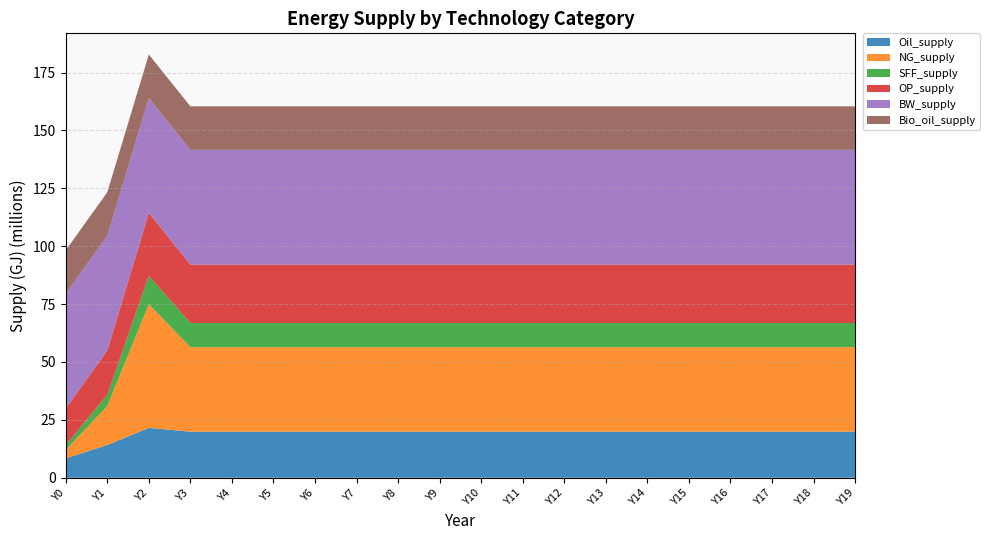

Reading left to right, extract all data points from this chart.

Oil_supply: 8360591.9	14150324.0	21549718.5	19905274.6	19905274.6	19905274.6	19905274.6	19905274.6	19905274.6	19905274.6	19905274.6	19905274.6	19905274.6	19905274.6	19905274.6	19905274.6	19905274.6	19905274.6	19905274.6	19905274.6
NG_supply: 3685435.4	16857220.8	53432806.2	36500000.0	36500000.0	36500000.0	36500000.0	36500000.0	36500000.0	36500000.0	36500000.0	36500000.0	36500000.0	36500000.0	36500000.0	36500000.0	36500000.0	36500000.0	36500000.0	36500000.0
SFF_supply: 2037600.8	4837847.8	12231994.1	10430674.0	10430674.0	10430674.0	10430674.0	10430674.0	10430674.0	10430674.0	10430674.0	10430674.0	10430674.0	10430674.0	10430674.0	10430674.0	10430674.0	10430674.0	10430674.0	10430674.0
OP_supply: 15820207.4	19097229.1	27230058.1	25215144.5	25215144.5	25215144.5	25215144.5	25215144.5	25215144.5	25215144.5	25215144.5	25215144.5	25215144.5	25215144.5	25215144.5	25215144.5	25215144.5	25215144.5	25215144.5	25215144.5
BW_supply: 49555455.0	49555455.0	49555455.0	49555455.0	49555455.0	49555455.0	49555455.0	49555455.0	49555455.0	49555455.0	49555455.0	49555455.0	49555455.0	49555455.0	49555455.0	49555455.0	49555455.0	49555455.0	49555455.0	49555455.0
Bio_oil_supply: 18803921.4	18803921.4	18803921.4	18803921.4	18803921.4	18803921.4	18803921.4	18803921.4	18803921.4	18803921.4	18803921.4	18803921.4	18803921.4	18803921.4	18803921.4	18803921.4	18803921.4	18803921.4	18803921.4	18803921.4